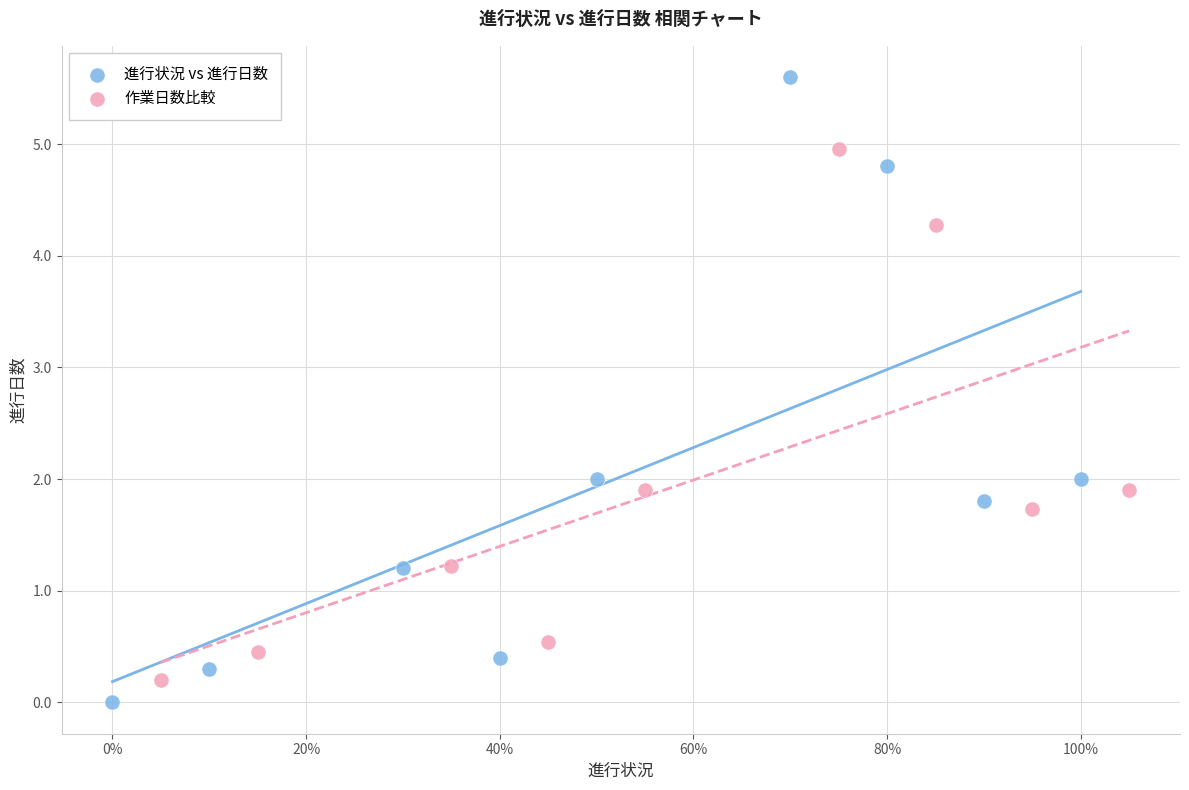

Which series has the widest spread of Y values?

進行状況 vs 進行日数